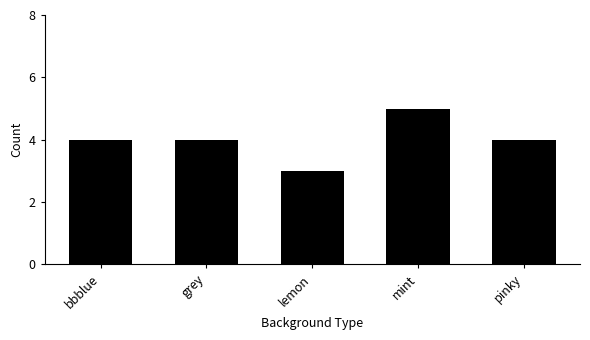

What is the sum of all values?

20